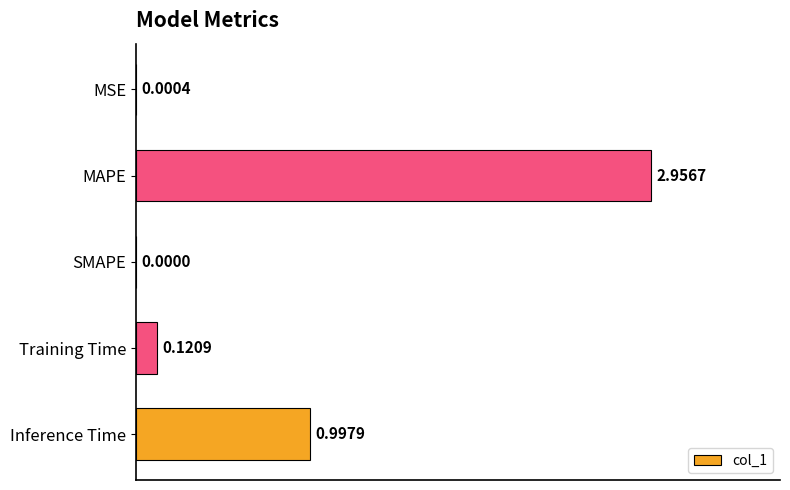

Which category has the highest value across all series?

MAPE